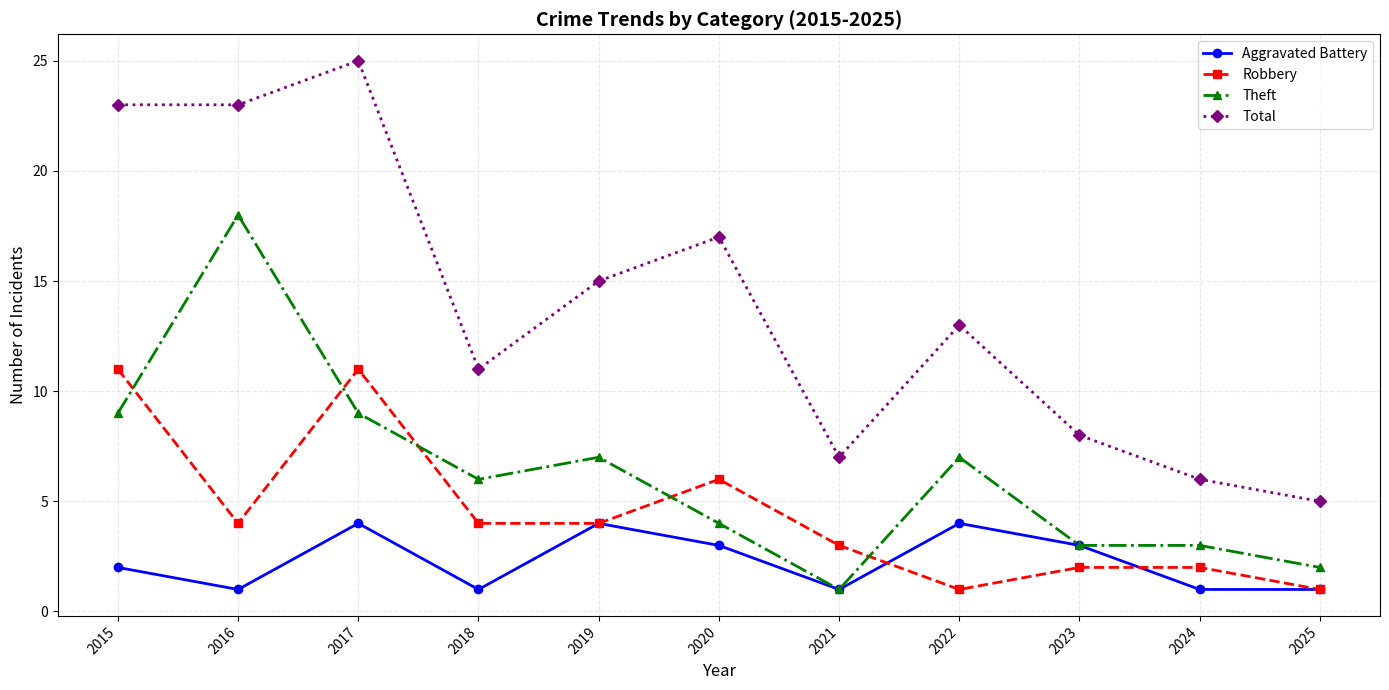

What value does the Total series have at 2015, to the nearest 5?

25